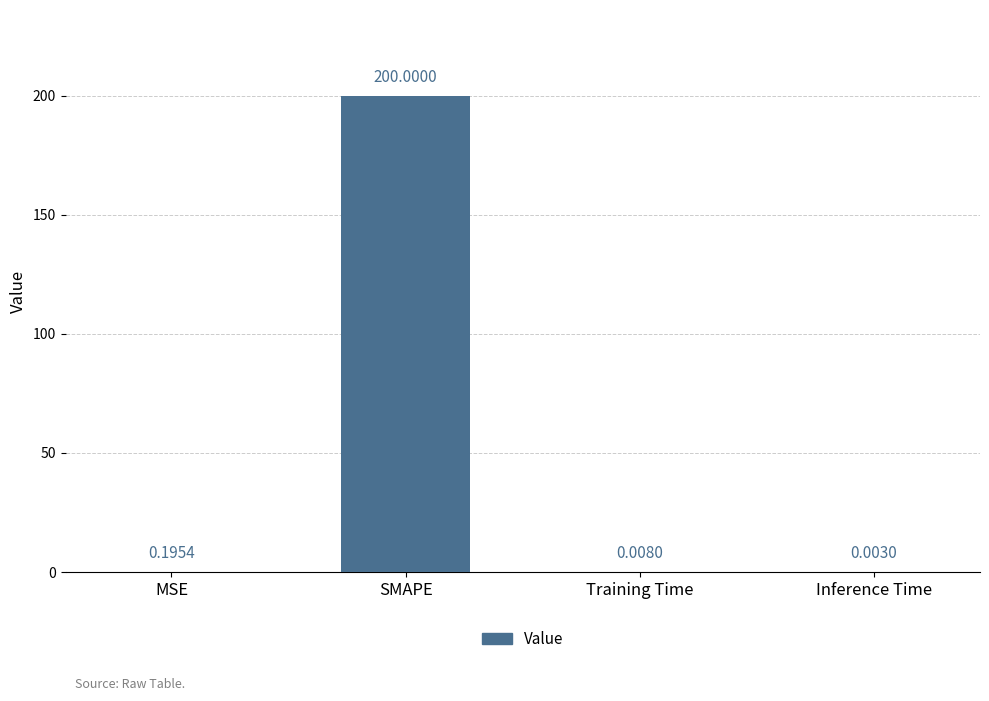

Which label corresponds to the largest value in the chart?

SMAPE